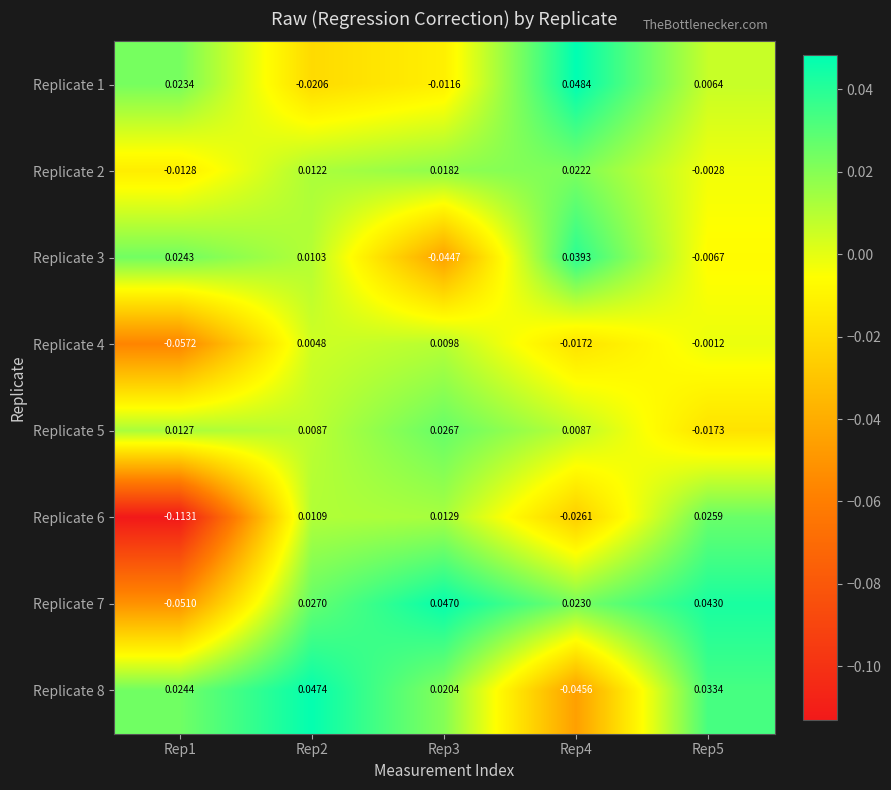

Rank the series at Rep2 from highest to lowest value.

Replicate 8, Replicate 7, Replicate 2, Replicate 6, Replicate 3, Replicate 5, Replicate 4, Replicate 1